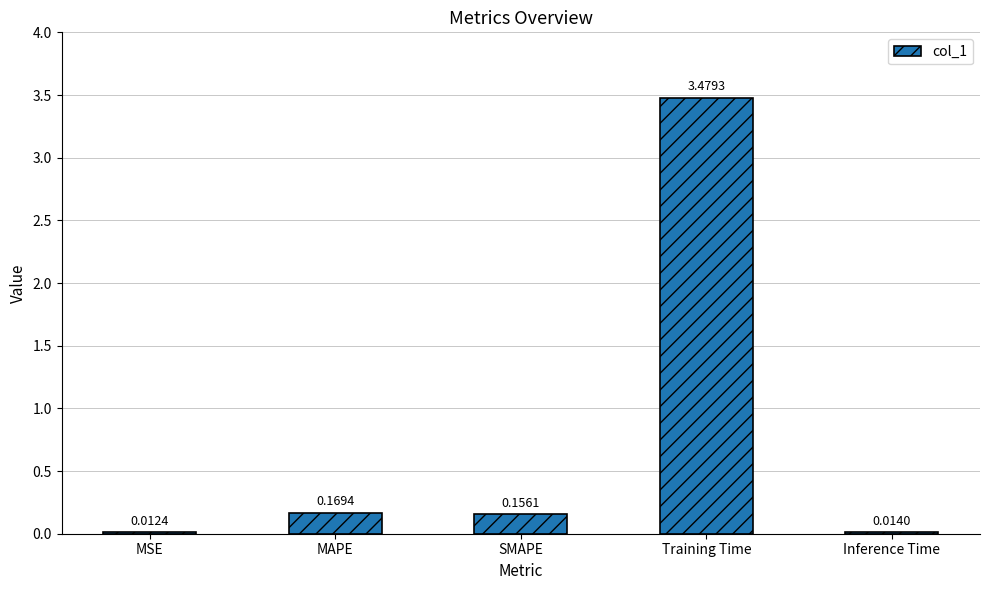

What is the label of the 2nd bar from the right?

Training Time